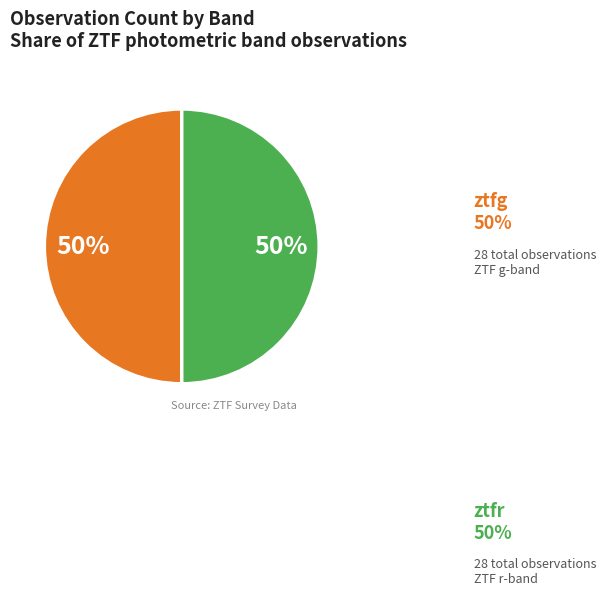

How many slices are in this pie chart?

2